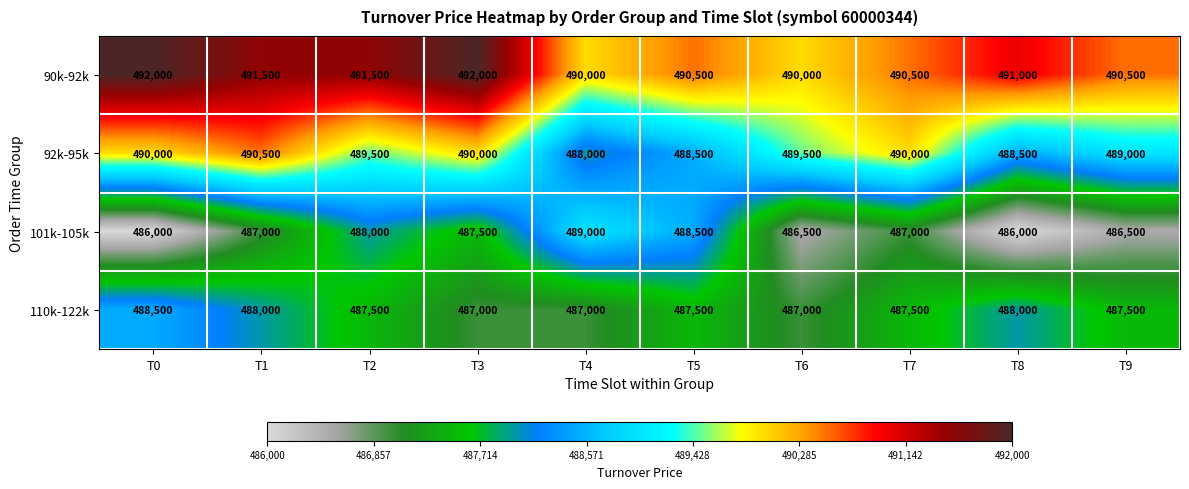

Which series has the largest total across all categories?

90k-92k